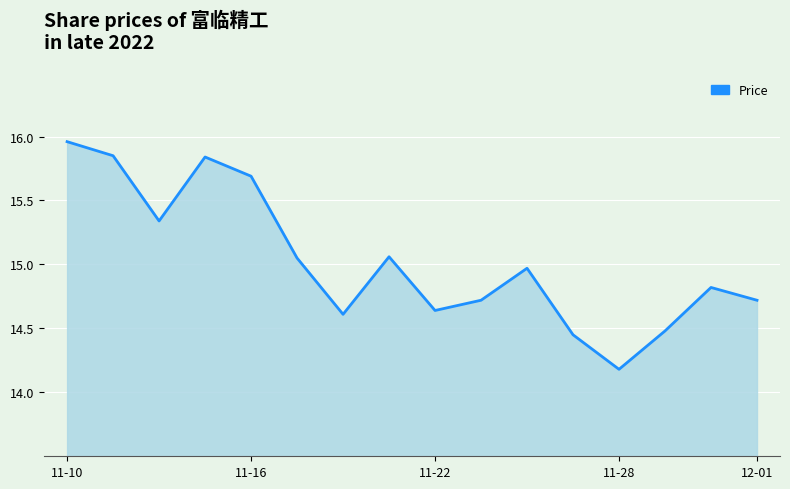

What is the change in value from 5 to 12?

-0.9